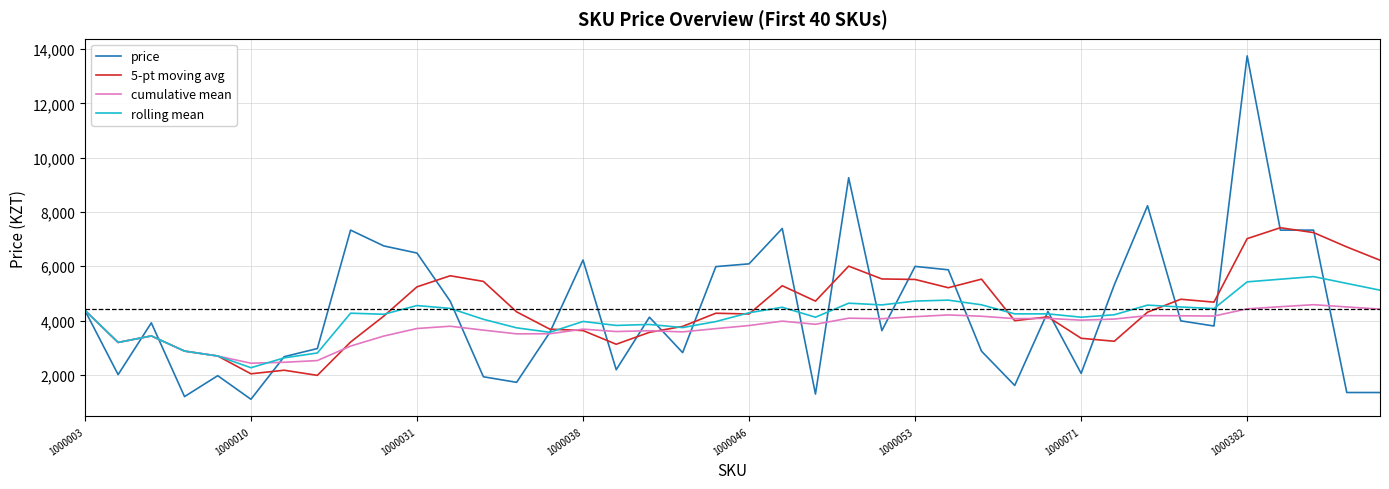

What is the minimum value shown in the chart?

1101.0